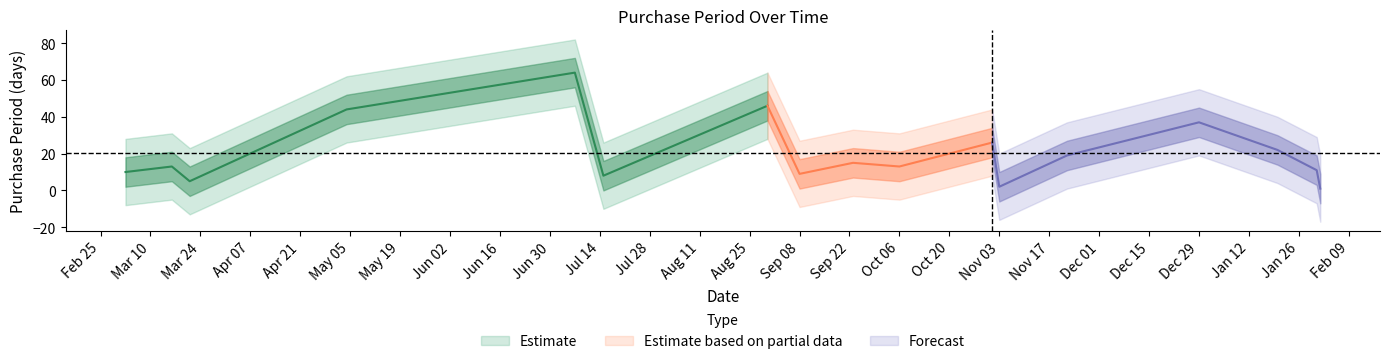

Count the number of categories in the chart.

17